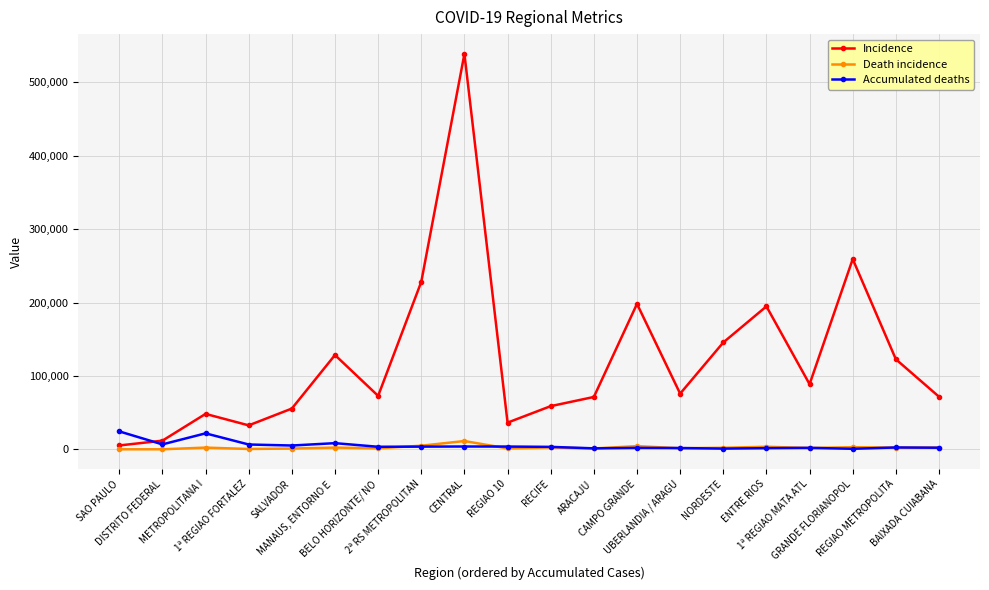

What is the difference between the highest and lowest values at REGIAO METROPOLITA?

120275